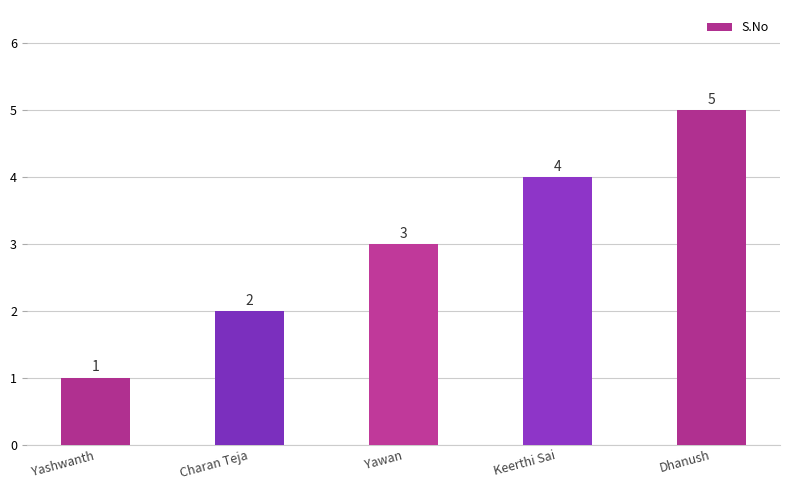

What is the label of the 3rd bar from the left?

Yawan